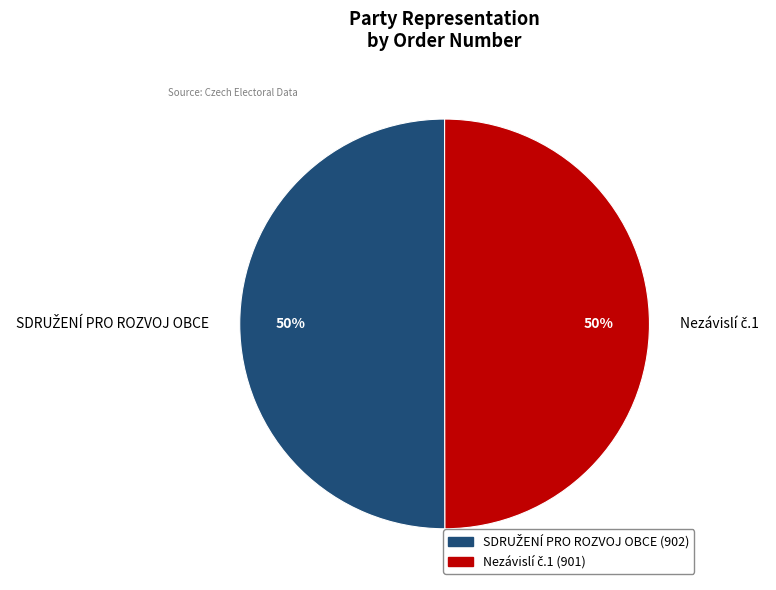

To the nearest percent, what is the average slice percentage?

50%